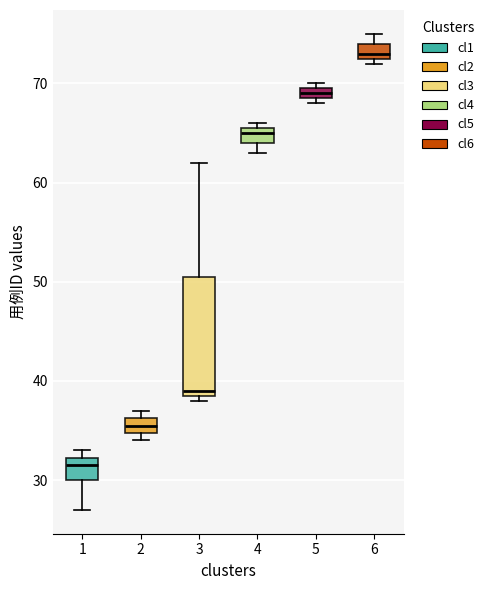

Comparing the boxes themselves (not the whiskers), which one is the tallest?

3